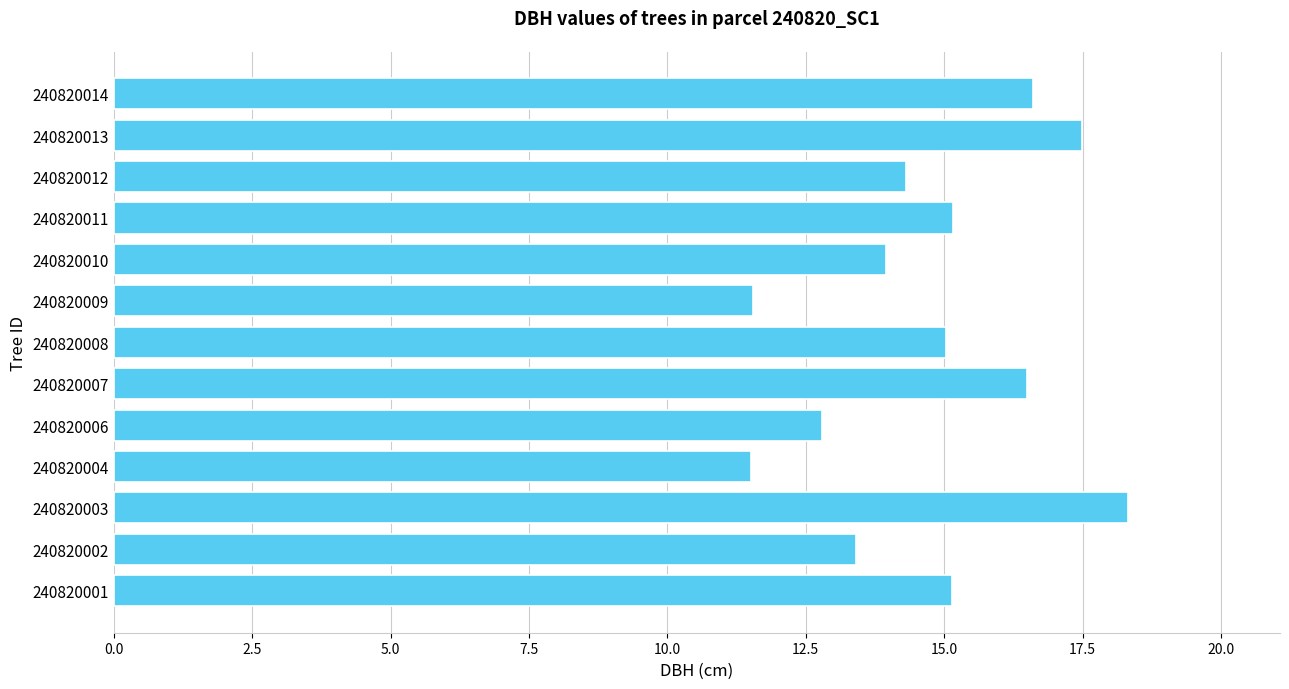

Approximately how many times larger is the value at 240820007 compared to 240820004?

1.4